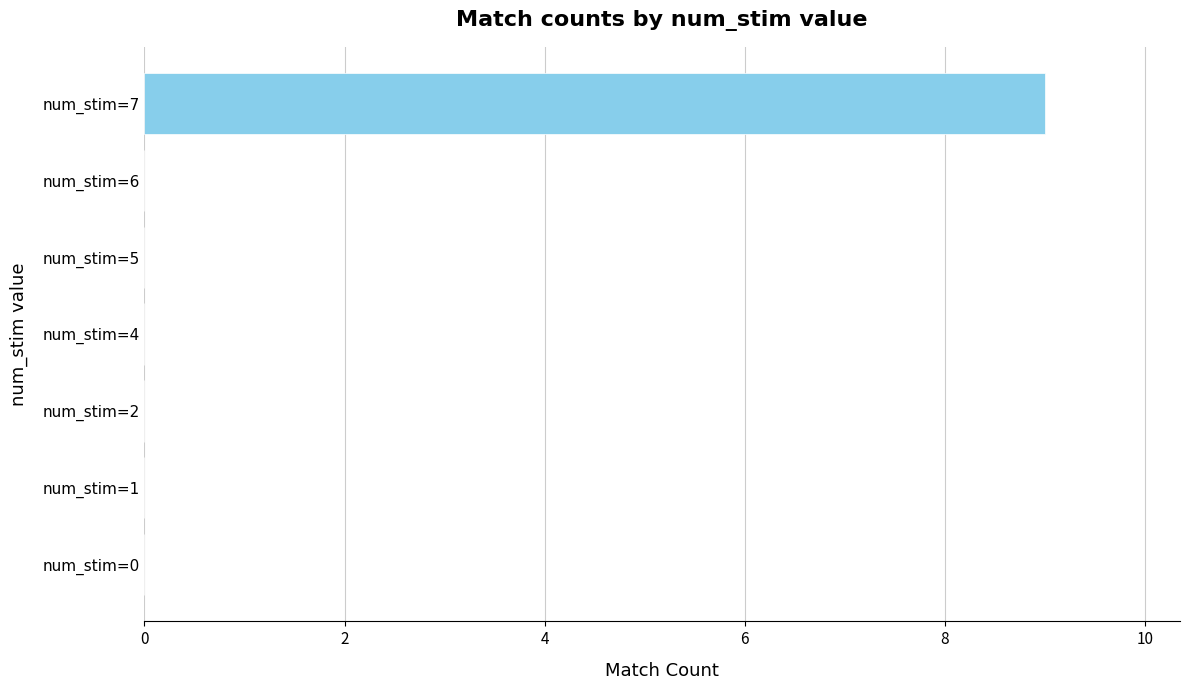

True or false: the data shows -4 at num_stim=0.

False